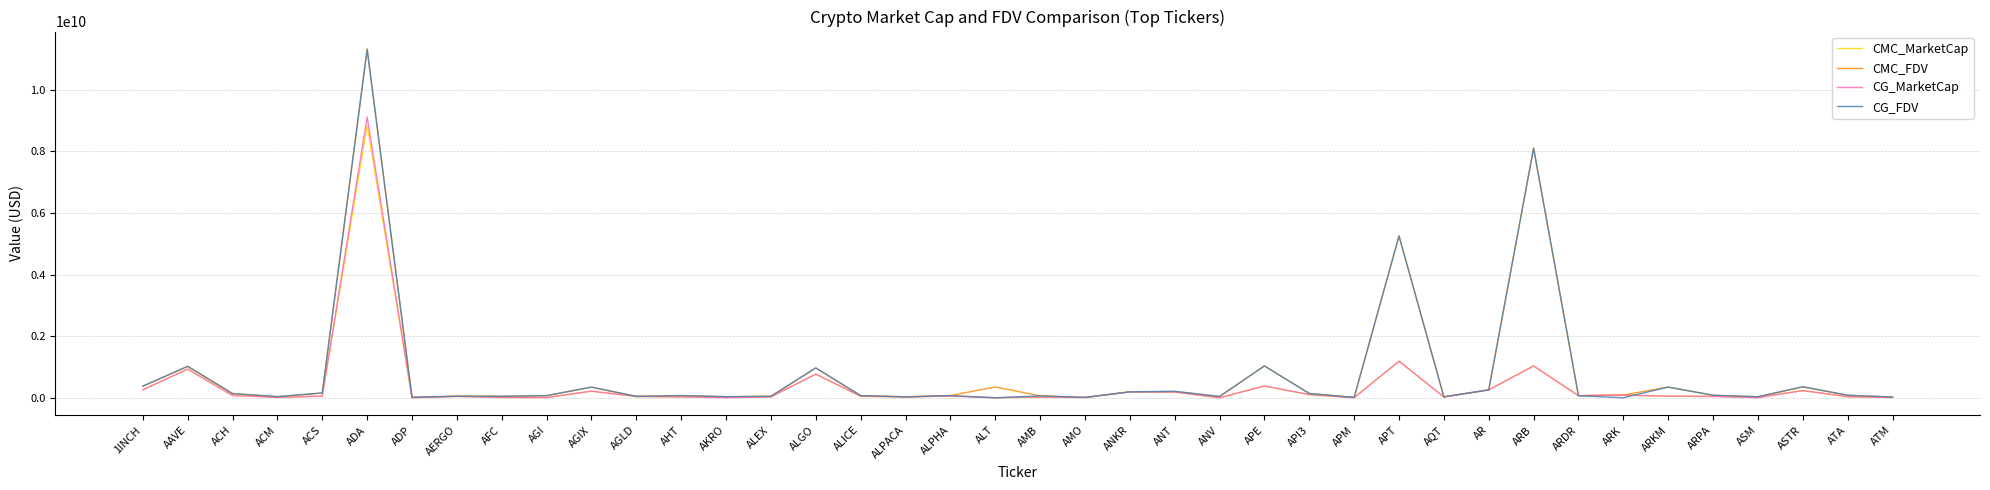

At which category does the chart reach its peak across all series?

ADA